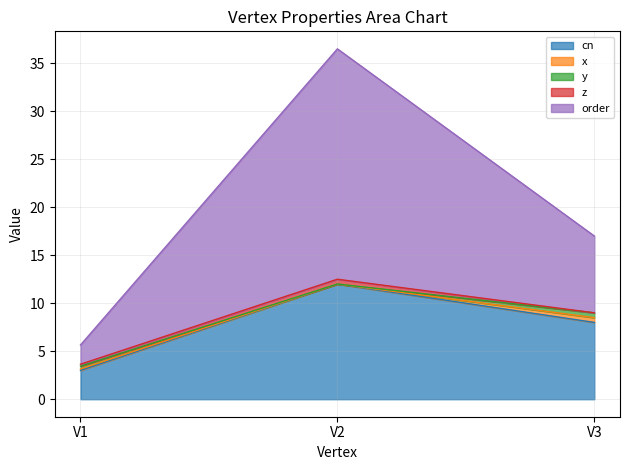

Which label corresponds to the largest value in the chart?

V2